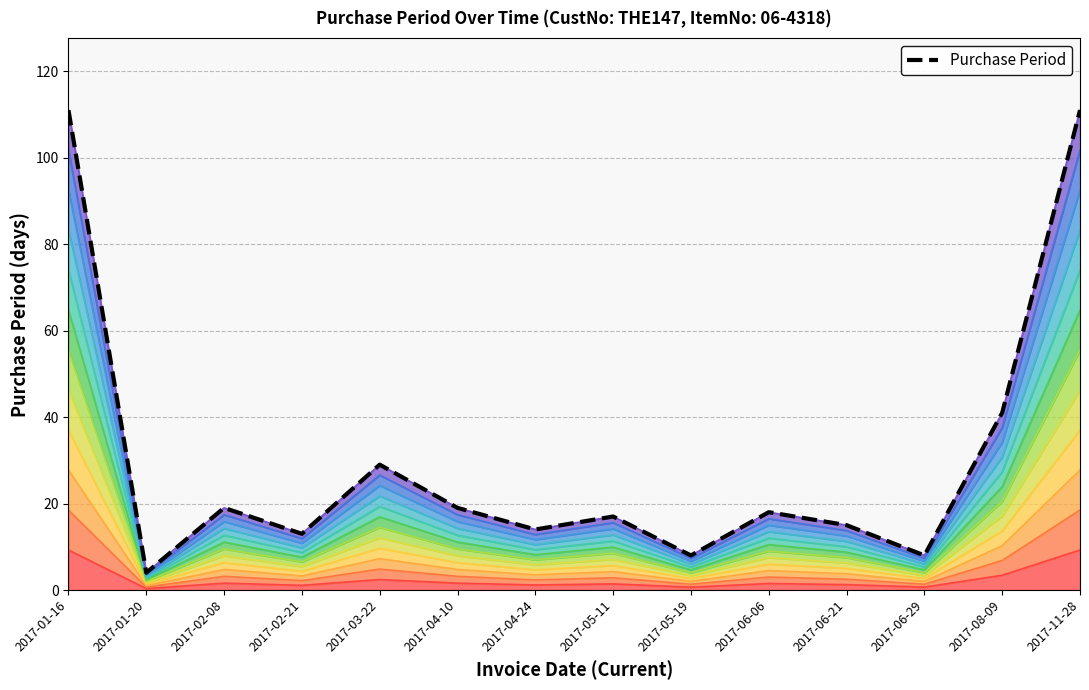

The chart shows a value of 15 at 2017-06-21. True or false?

True